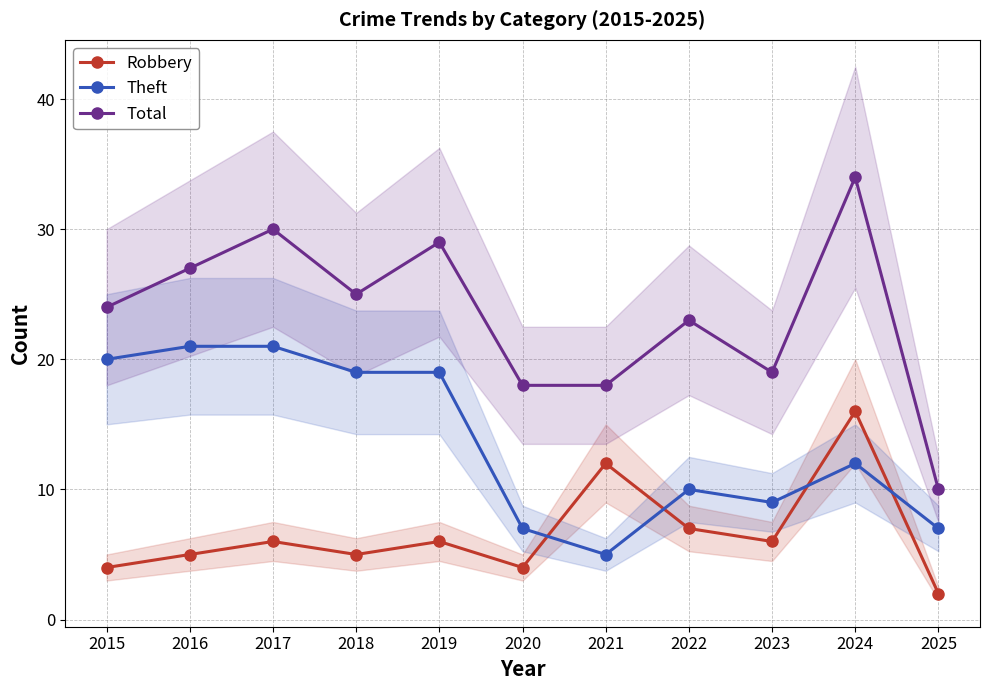

What is the difference between the second highest and minimum values in the Total series?

20